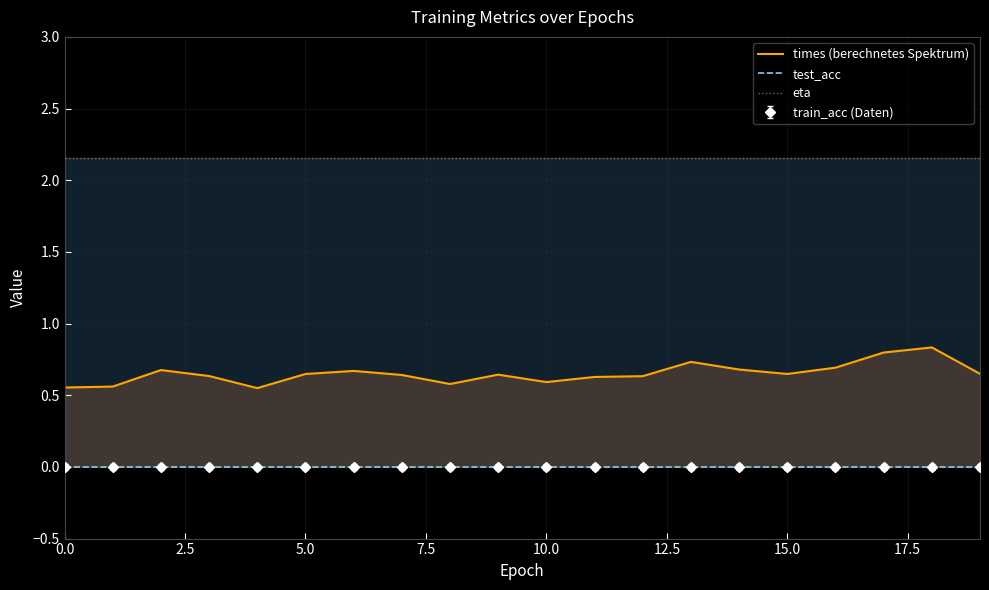

How many lines are shown in the chart?

3